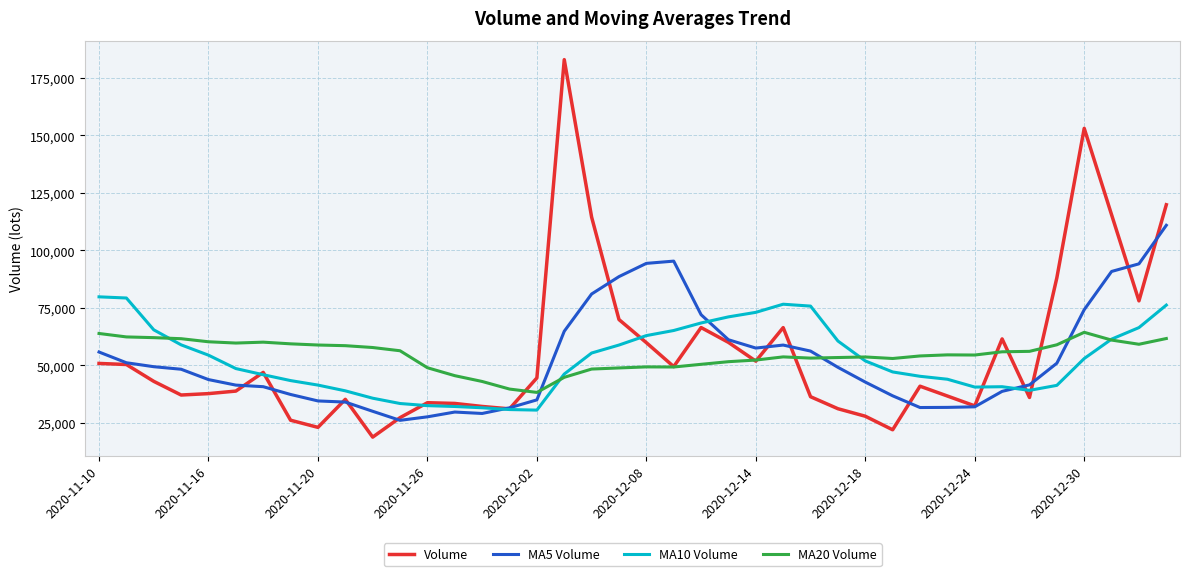

What is the maximum value shown in the chart?

182913.2